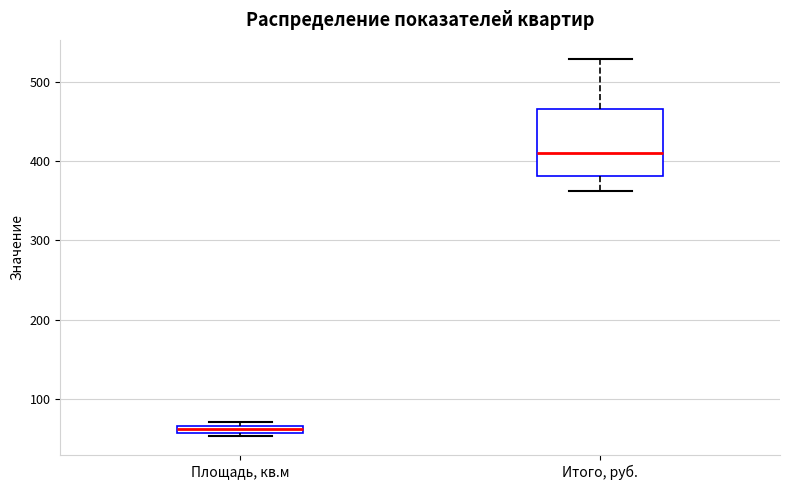

Which box is the tallest, from its lower edge to its upper edge?

Итого, руб.